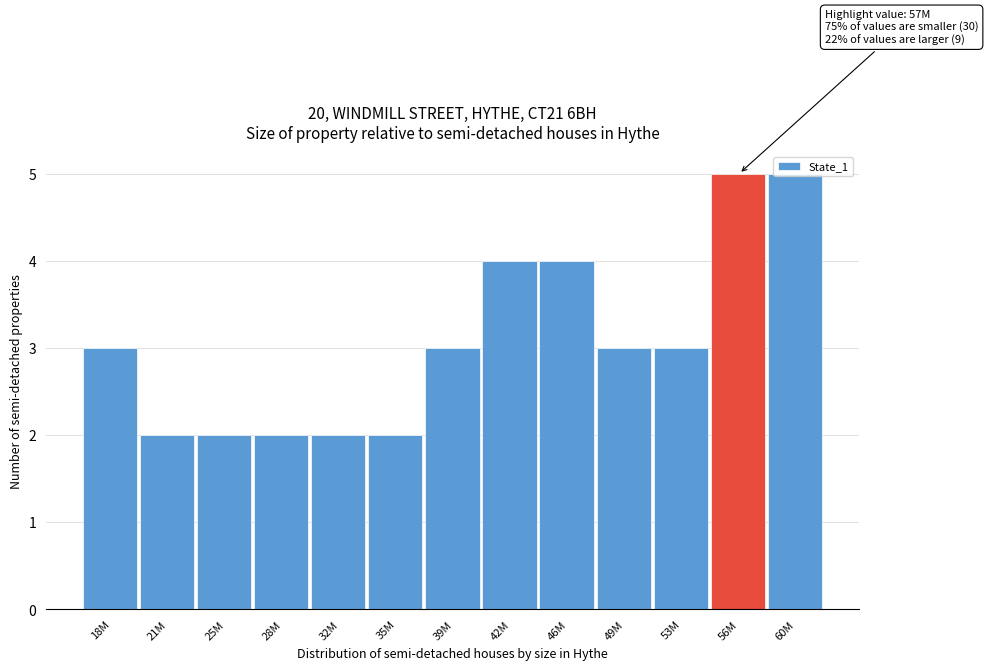

What is the sum of all values?

40